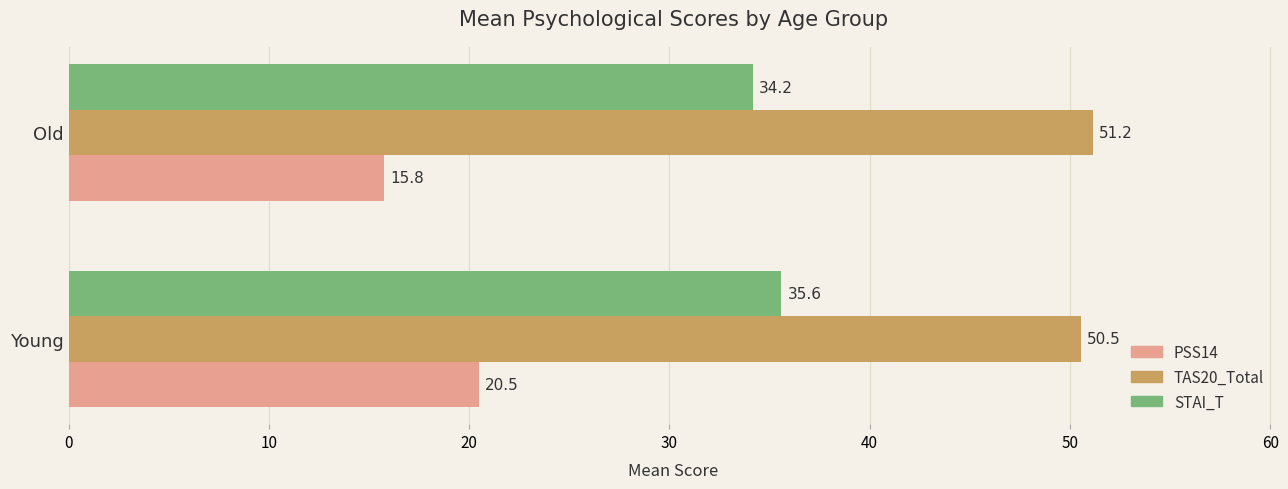

Rank the categories by TAS20_Total value from lowest to highest.

Young, Old